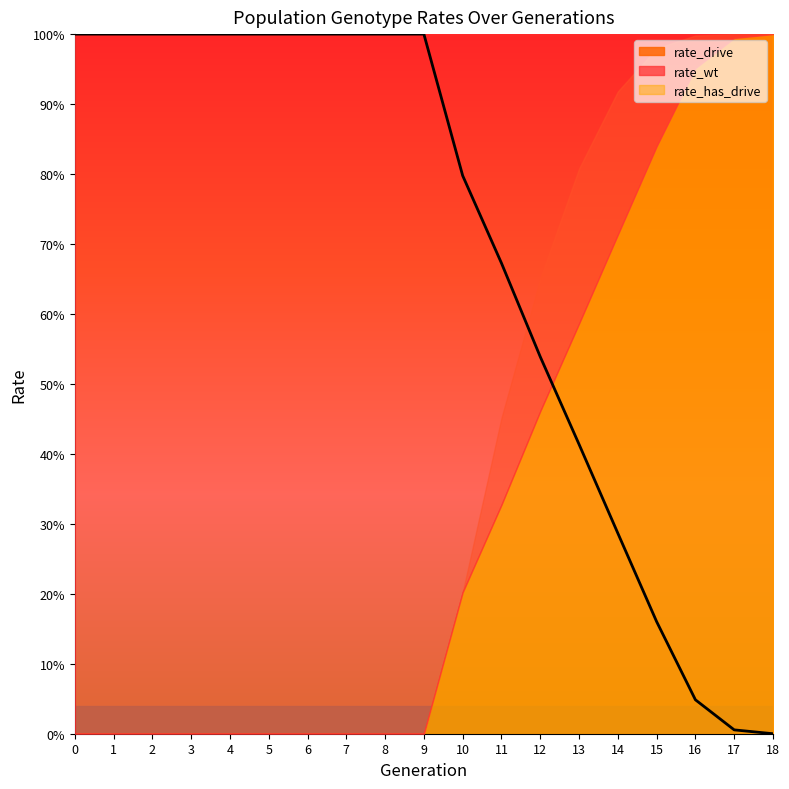

What is the approximate value of rate_drive at 15?

0.8